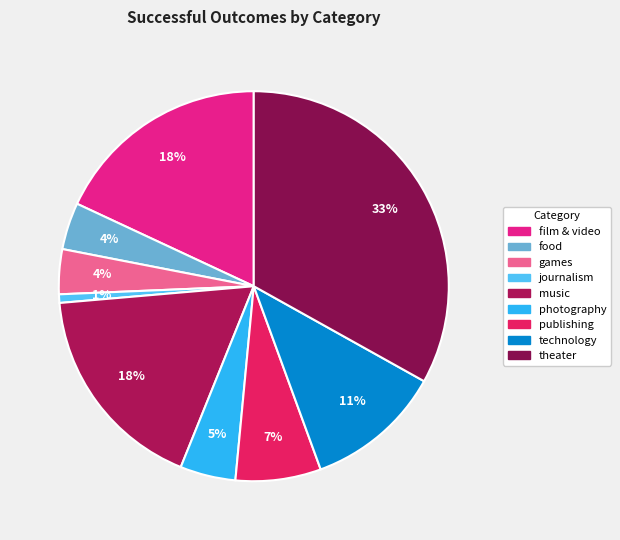

Rank the categories by value from lowest to highest.

journalism, games, food, photography, publishing, technology, music, film & video, theater